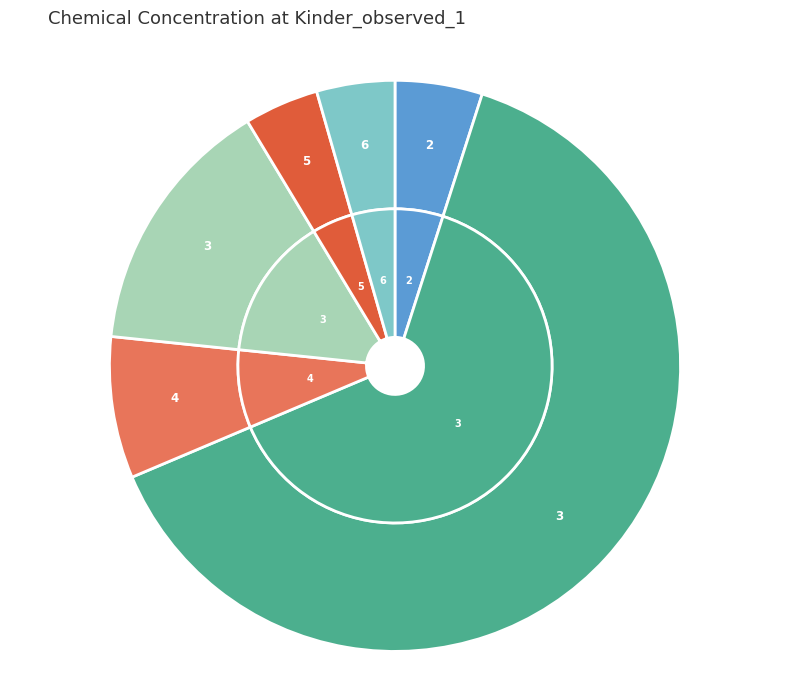

Does any single category account for the majority?

Yes